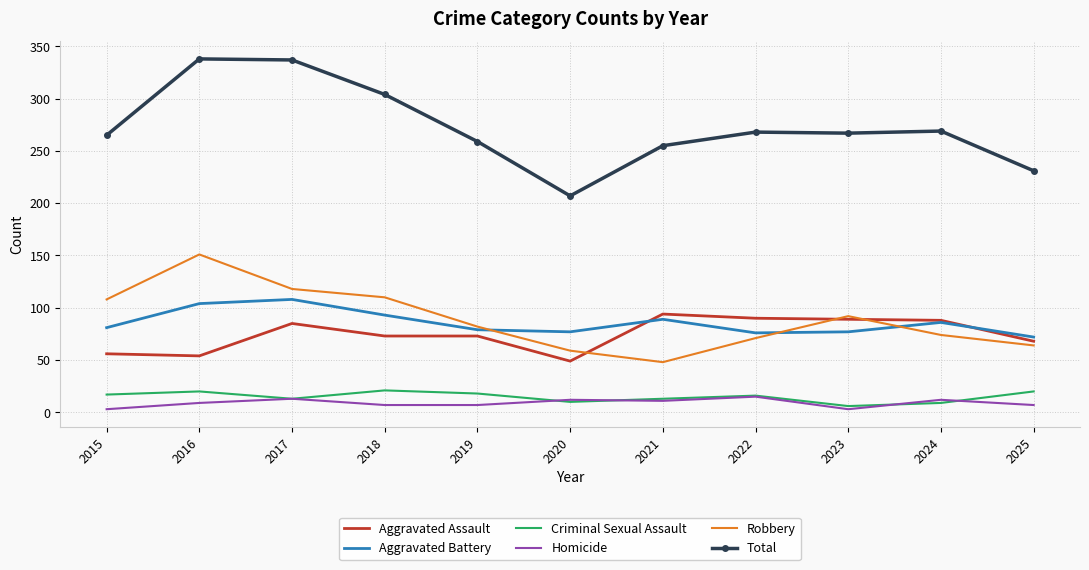

True or false: Total and Homicide intersect in this chart.

False